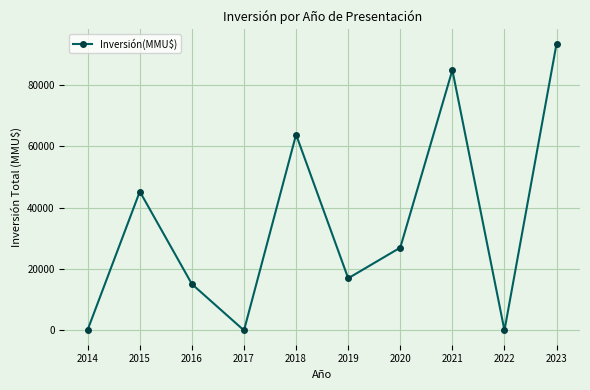

How many lines are shown in the chart?

1